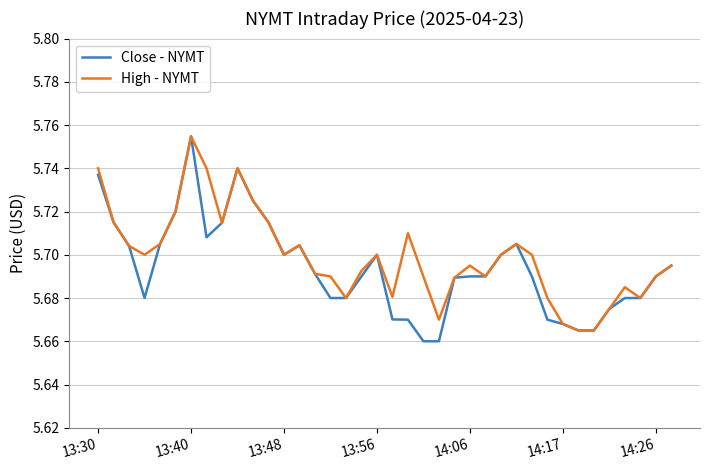

Which series has the largest range (max minus min)?

Close - NYMT